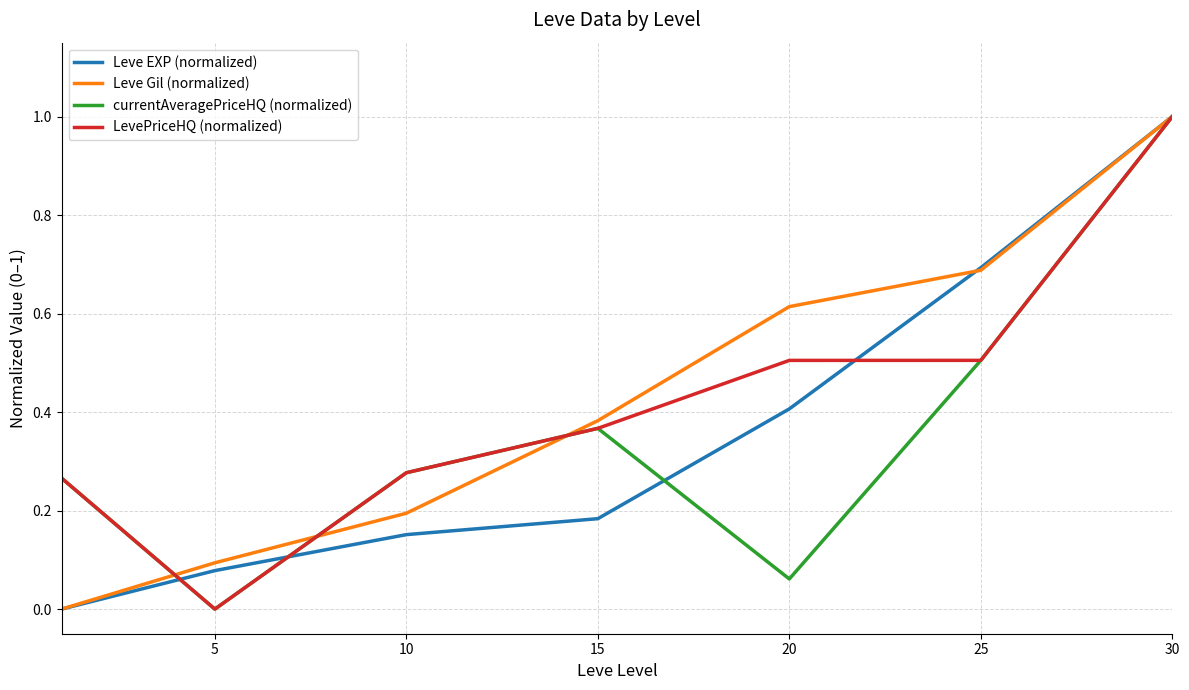

True or false: currentAveragePriceHQ (normalized) has more than 0 points higher than both neighbors.

True